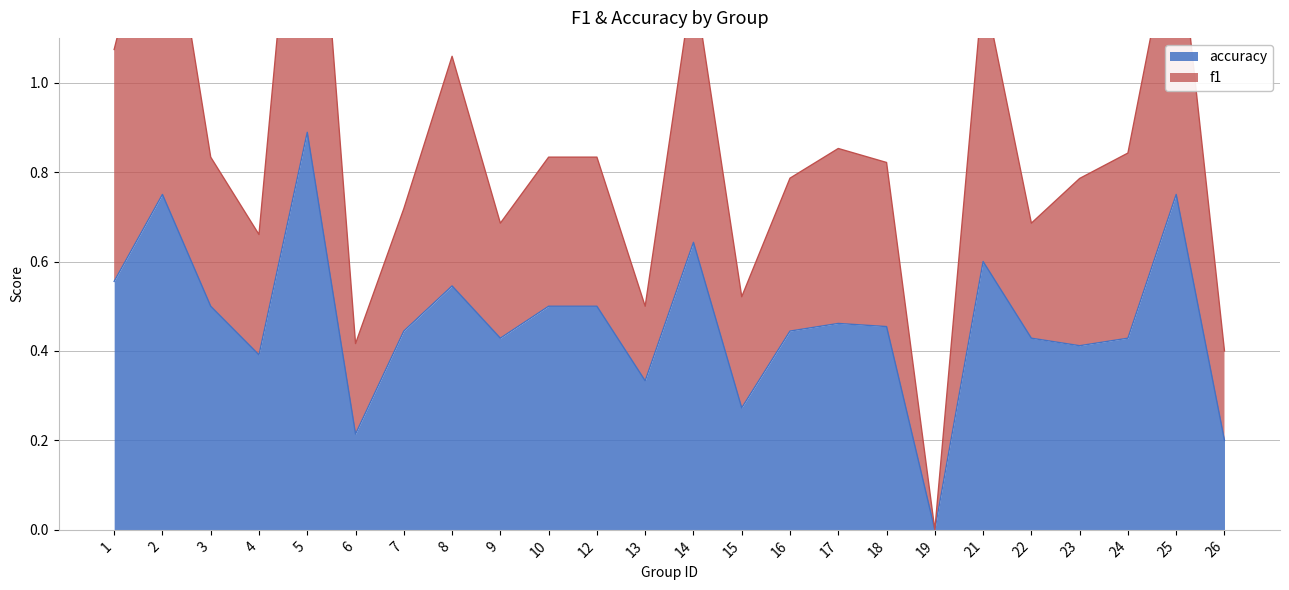

Is it true that accuracy equals 1.1 at 25?

False